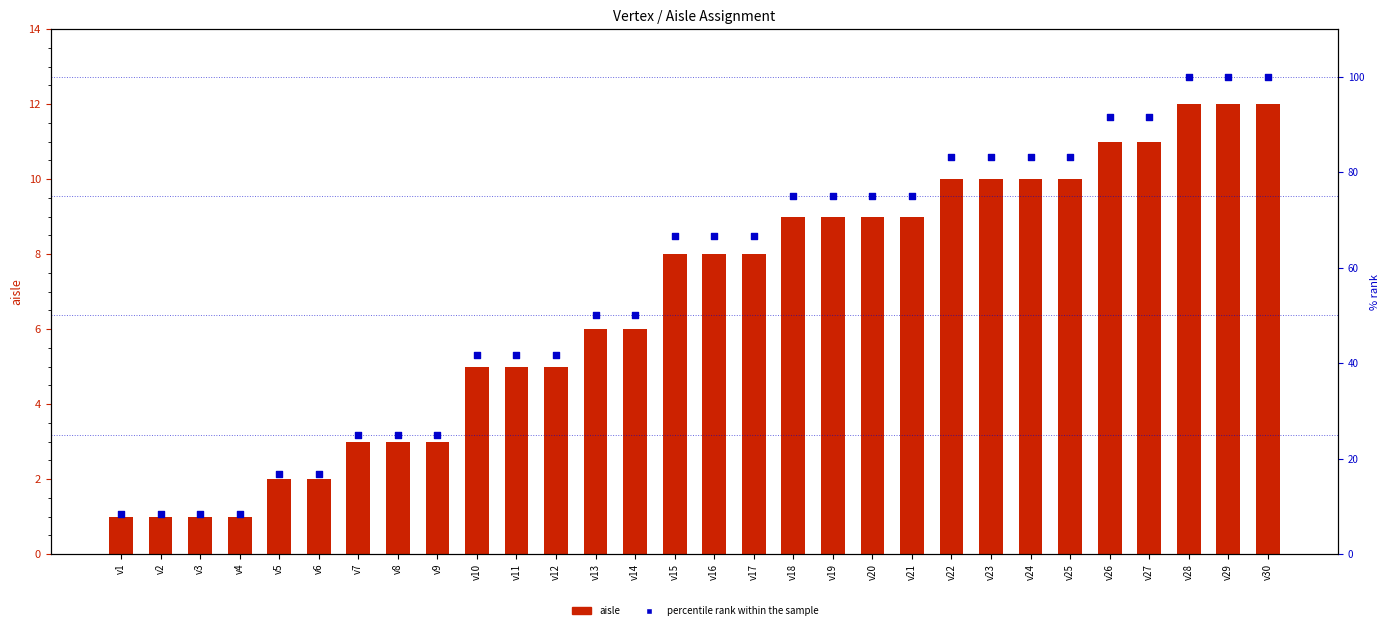

Which series contains the highest Y value?

percentile rank within the sample